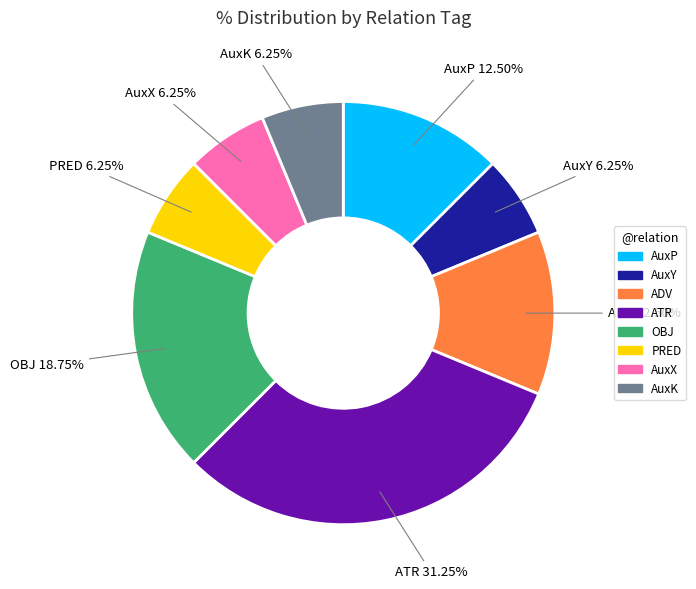

Does ADV account for over 50% of the chart?

No